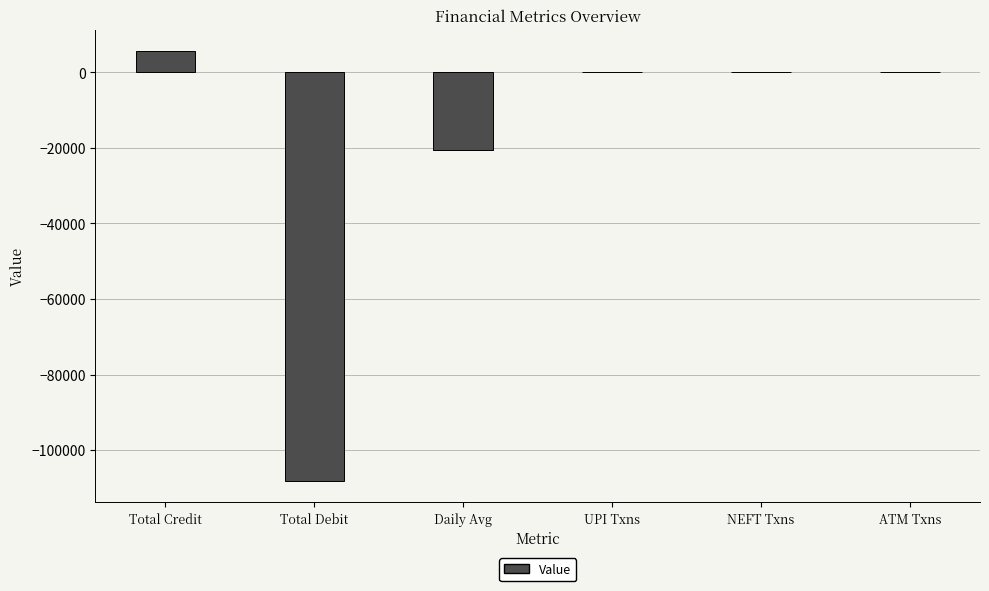

Does the chart contain stacked bars?

No